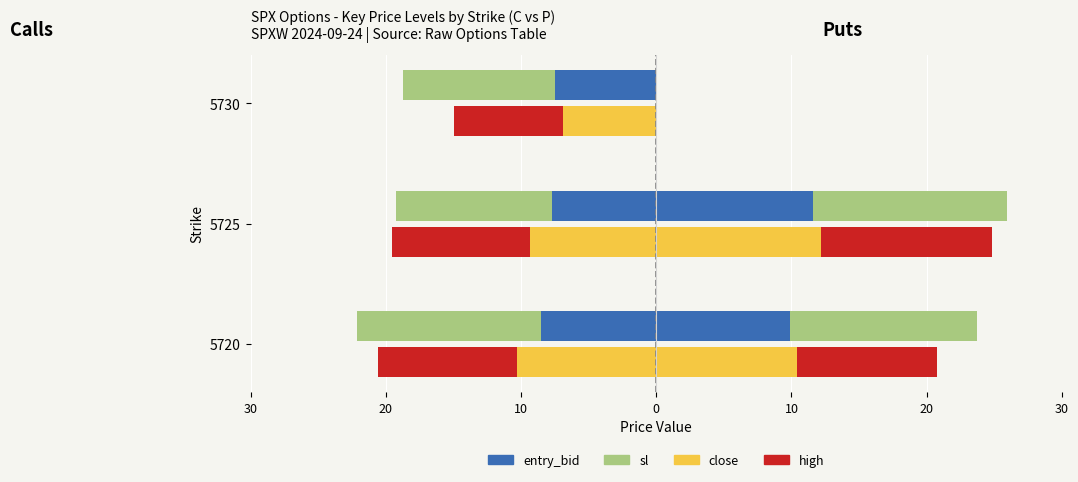

At how many categories does at least one series exceed 6?

2